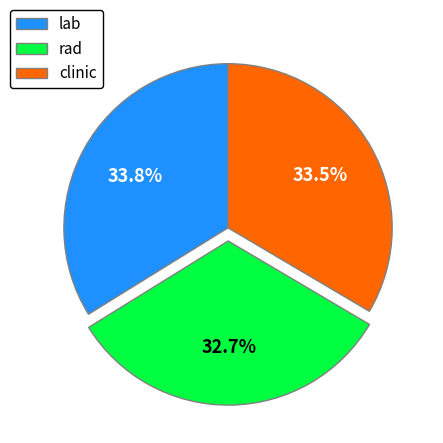

Which category has the smallest portion of the pie?

rad